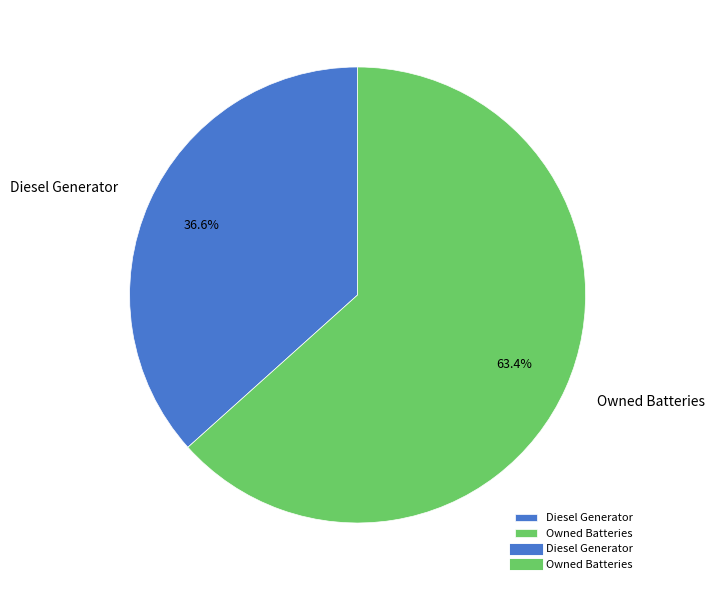

To the nearest percent, what is the combined percentage of Diesel Generator and Owned Batteries?

100%